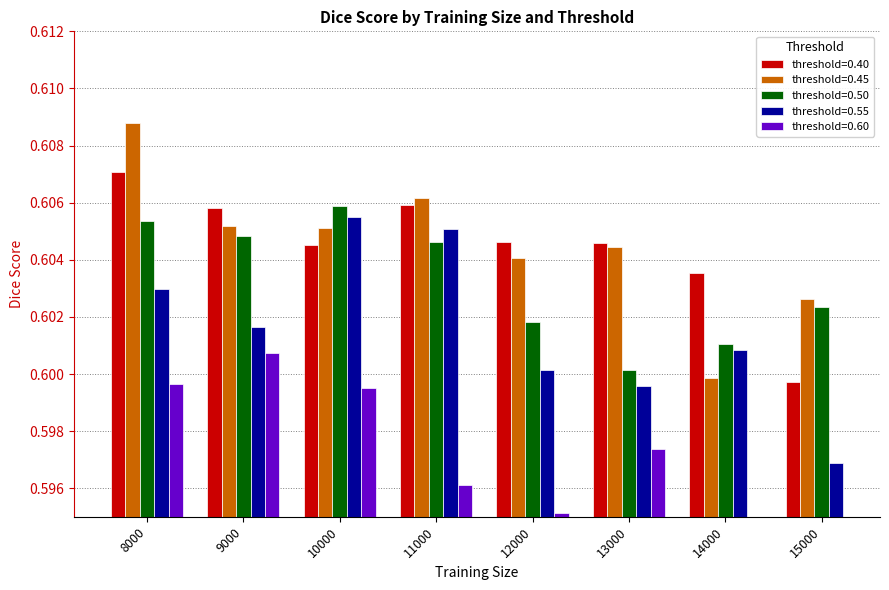

Is the value of 0.40 at 12000 greater than the value of 0.50 at 8000?

No